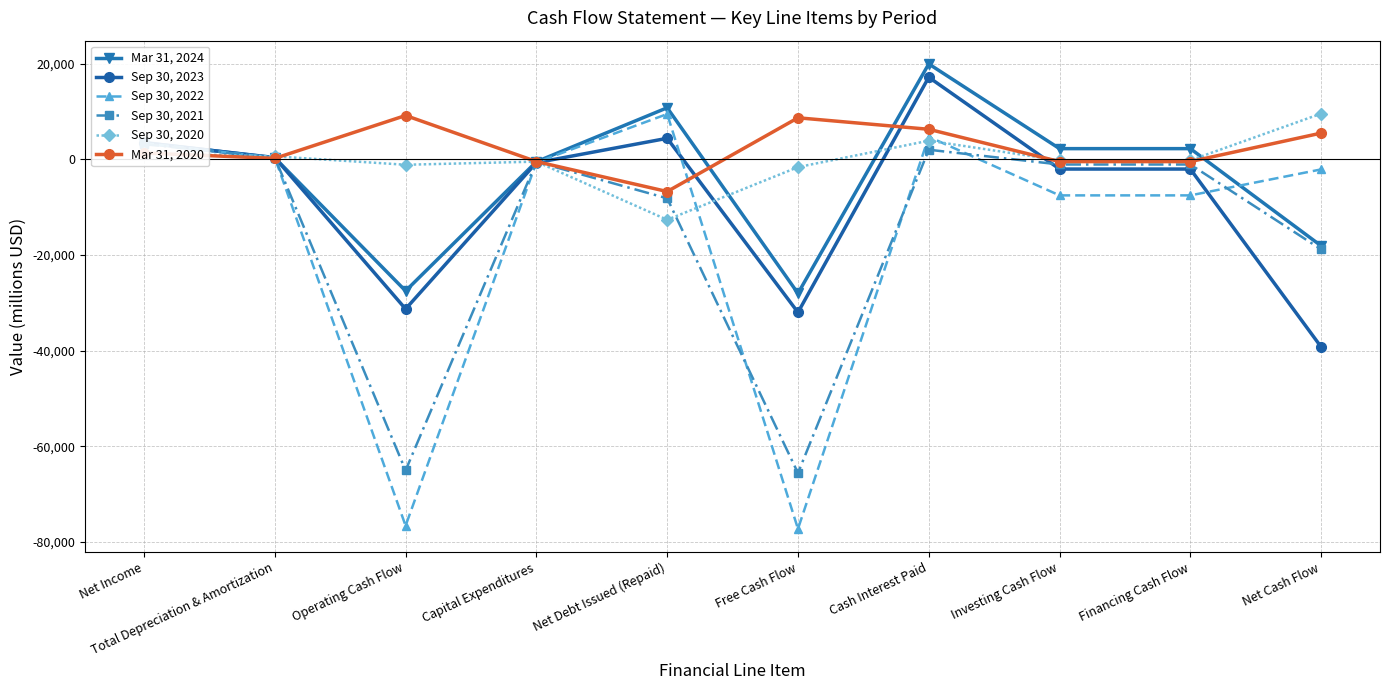

What is the total value across all series at Capital Expenditures?

-3398